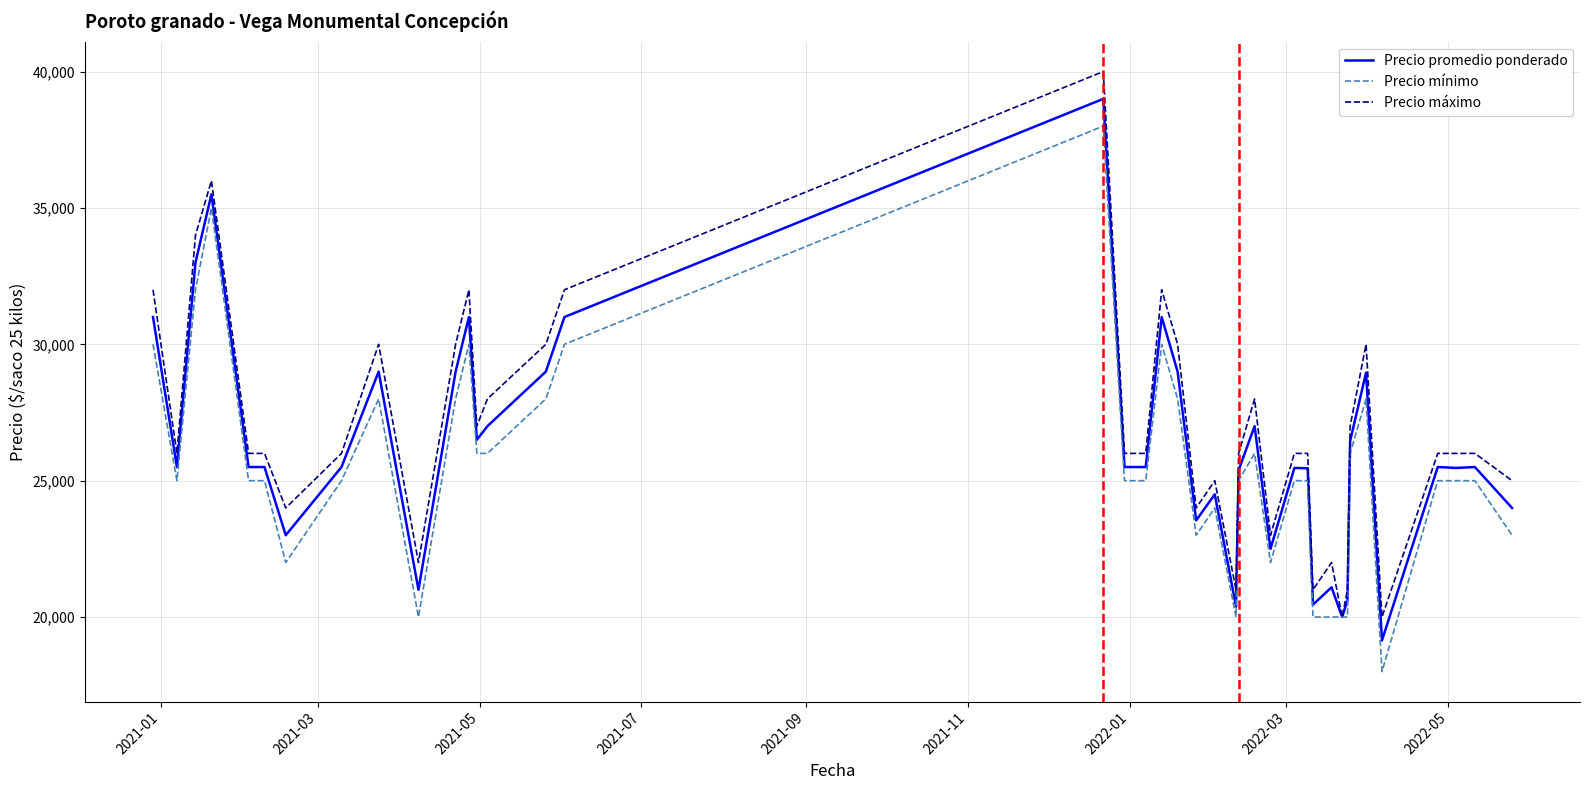

What is the smallest value displayed?

18000